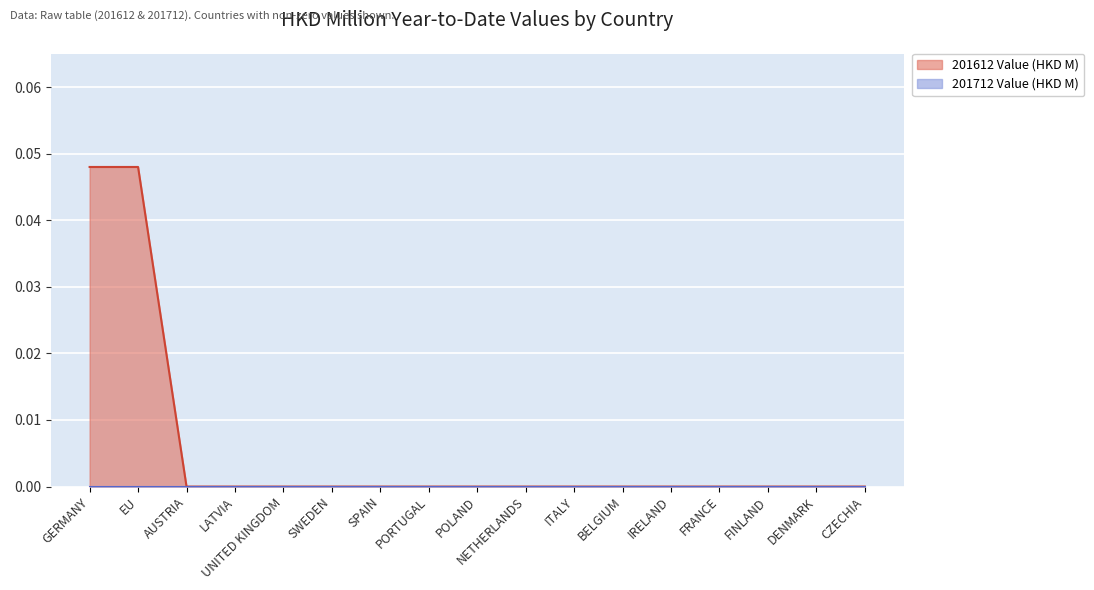

Which series has the largest total across all categories?

201612 Value (HKD M)